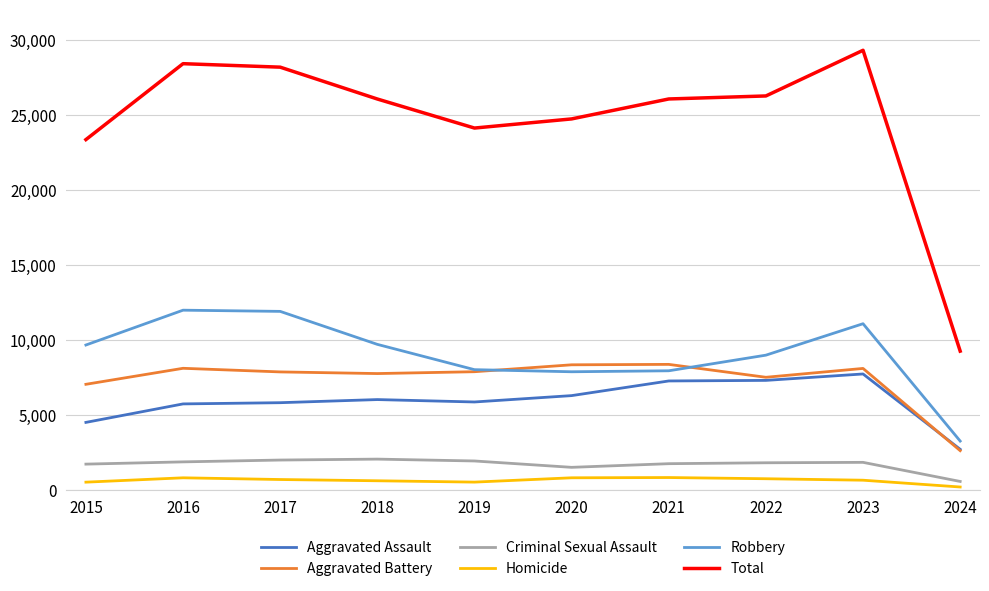

What is the spread (max minus min) of values at 2022?

25517